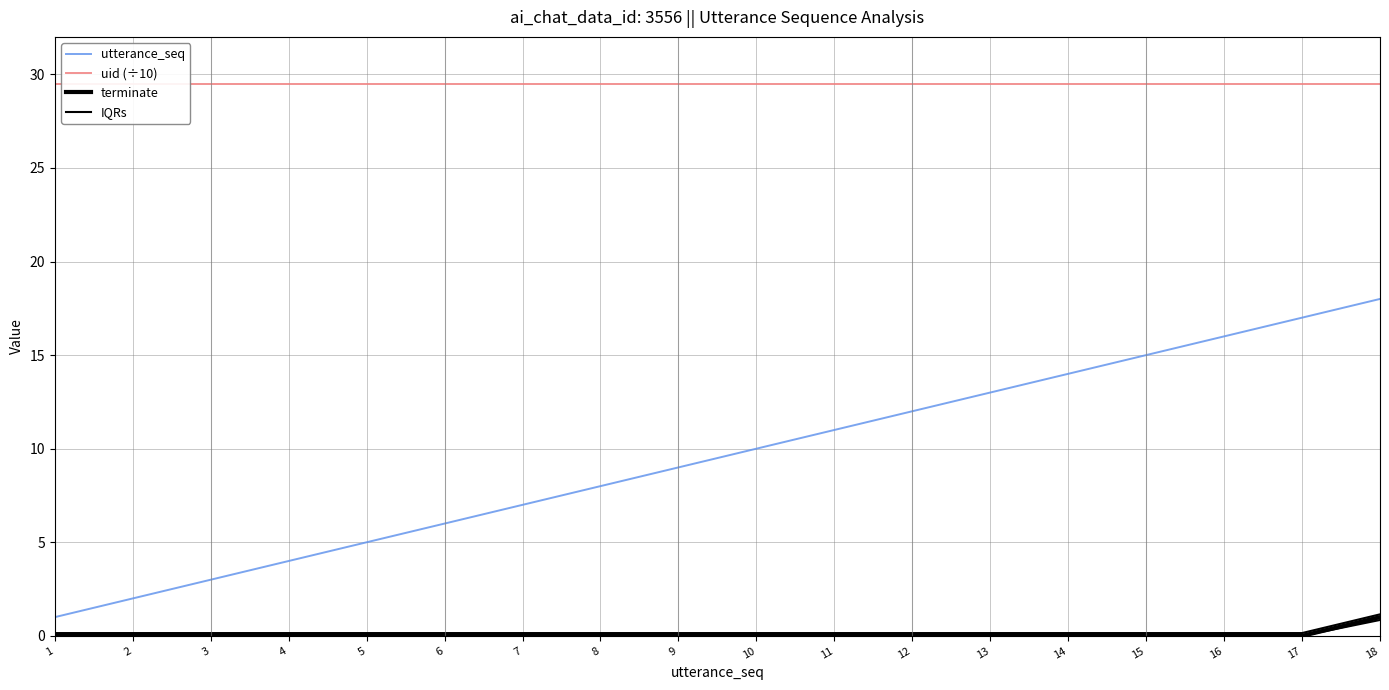

Which label corresponds to the smallest value in the chart?

1